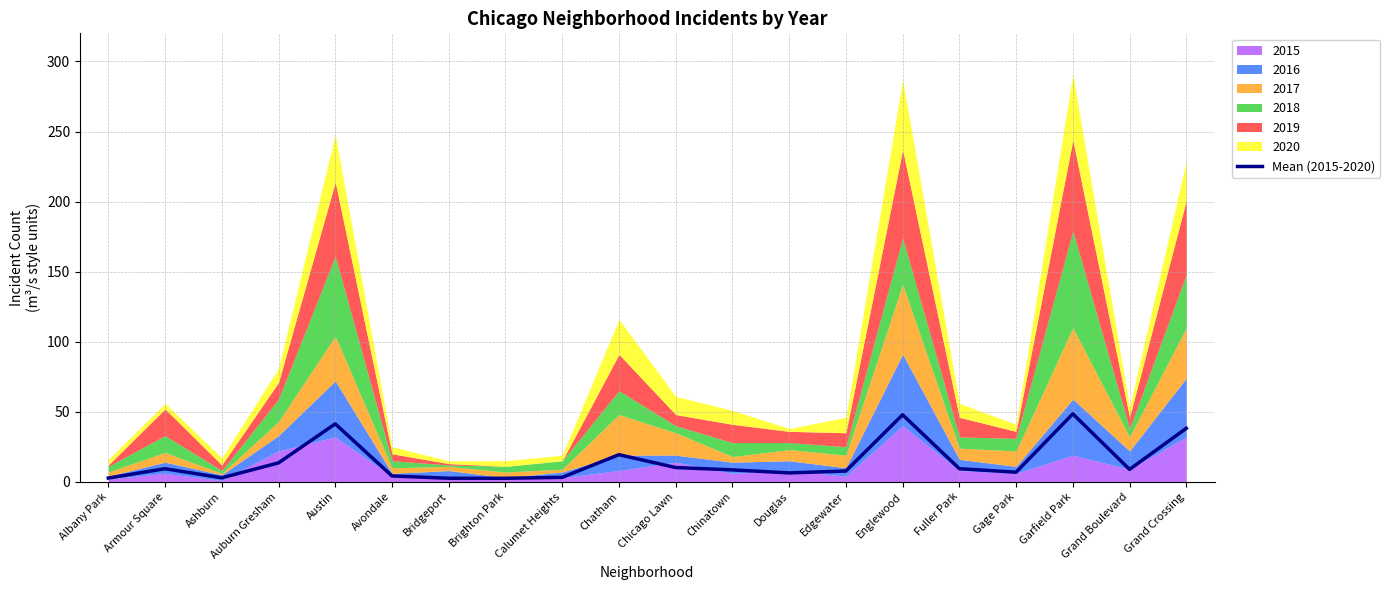

What is the highest value of the Mean (2015-2020) series?

48.5